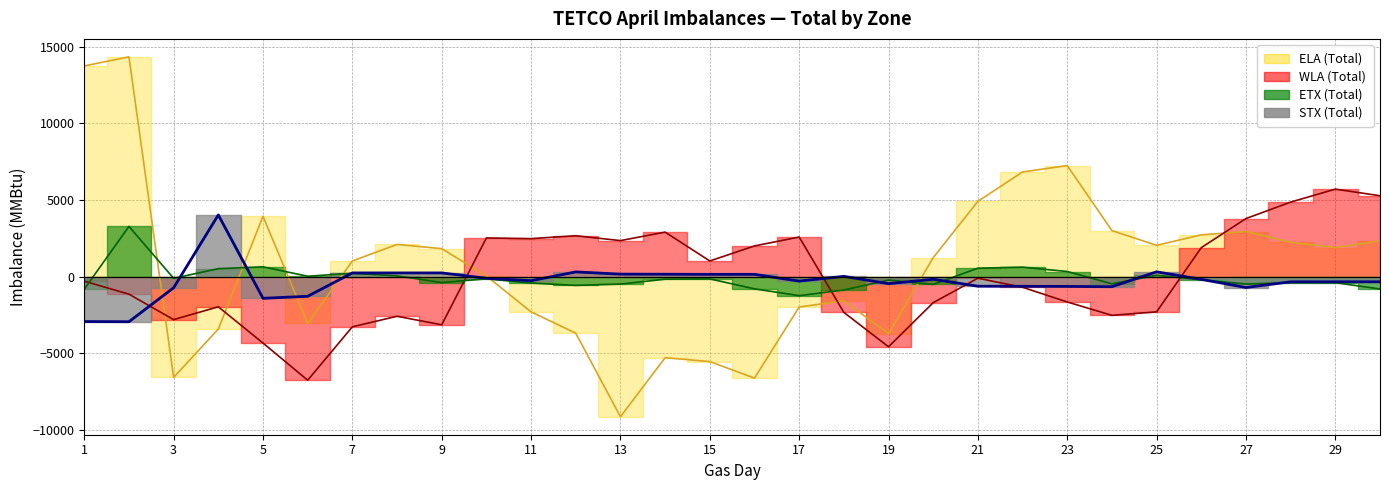

What is the sum of all ELA values?

21462